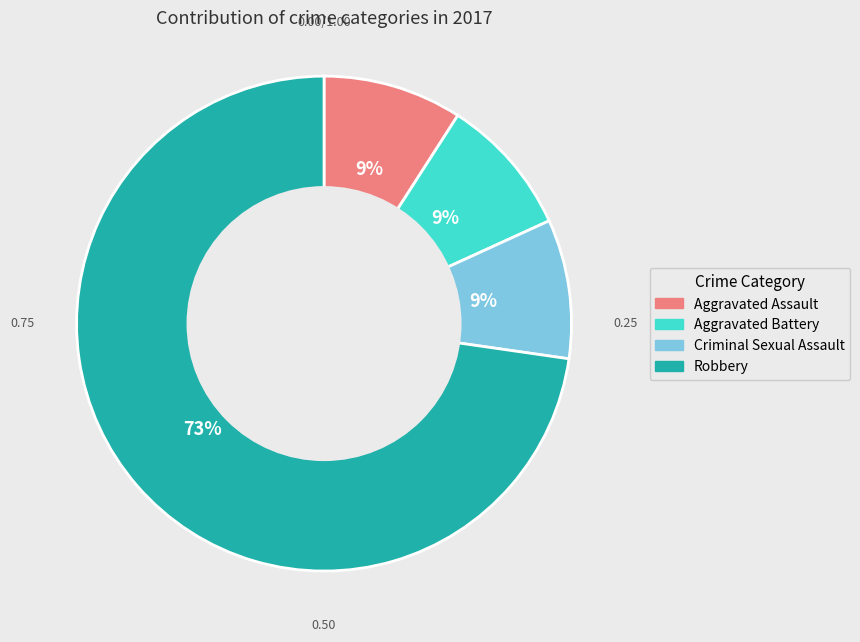

Is Criminal Sexual Assault the majority of the pie?

No